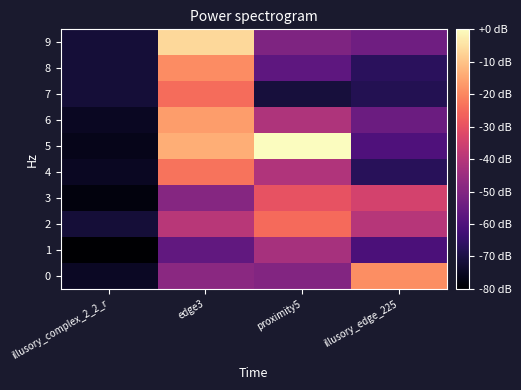

Reading left to right, extract all data points from this chart.

0: illusory_complex_2_2_r=8.9	edge3=18.0	proximity5=17.5	illusory_edge_225=28.2
1: illusory_complex_2_2_r=7.1	edge3=15.2	proximity5=19.9	illusory_edge_225=13.7
2: illusory_complex_2_2_r=10.0	edge3=21.0	proximity5=26.1	illusory_edge_225=20.9
3: illusory_complex_2_2_r=7.8	edge3=17.8	proximity5=24.5	illusory_edge_225=22.9
4: illusory_complex_2_2_r=8.8	edge3=26.6	proximity5=20.5	illusory_edge_225=11.4
5: illusory_complex_2_2_r=8.4	edge3=30.0	proximity5=34.8	illusory_edge_225=13.9
6: illusory_complex_2_2_r=8.8	edge3=29.0	proximity5=20.4	illusory_edge_225=15.9
7: illusory_complex_2_2_r=9.9	edge3=26.2	proximity5=10.1	illusory_edge_225=11.1
8: illusory_complex_2_2_r=9.9	edge3=28.1	proximity5=15.0	illusory_edge_225=11.5
9: illusory_complex_2_2_r=9.9	edge3=32.5	proximity5=17.2	illusory_edge_225=16.2